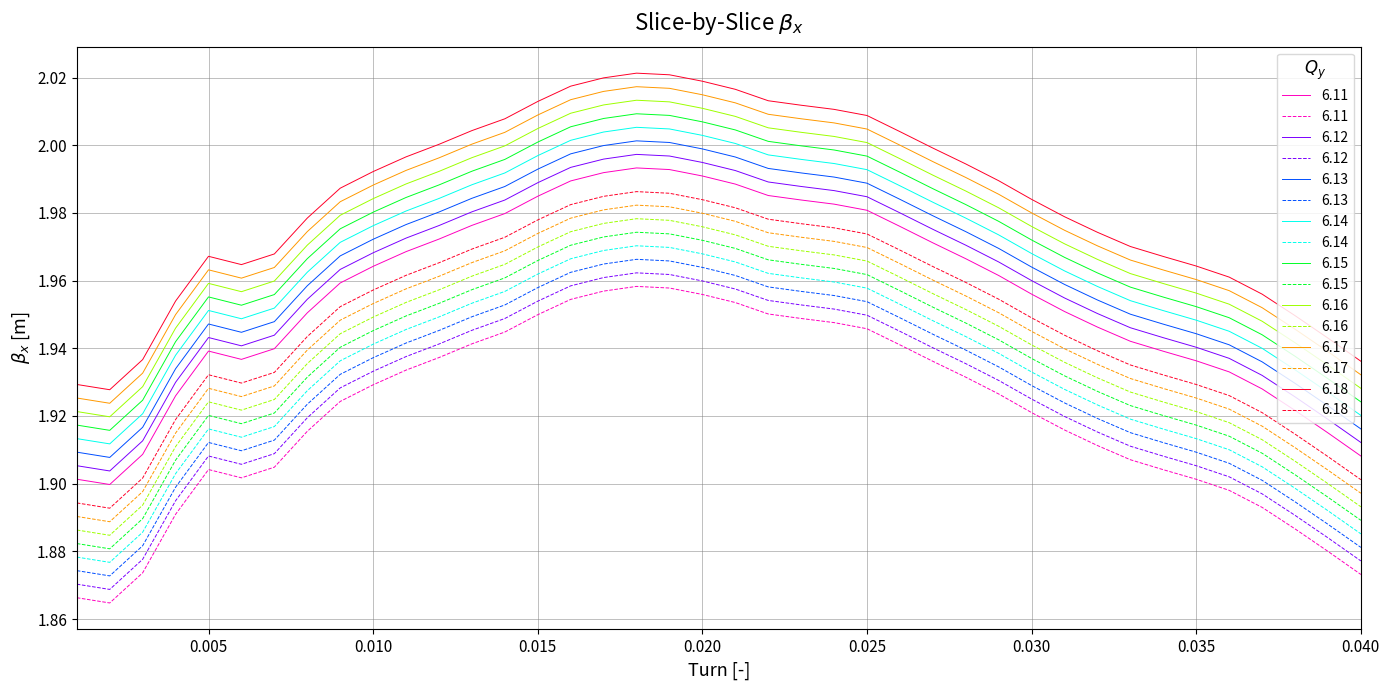

Approximately how many times larger is the value at 0.016 compared to 0.025?

1.0